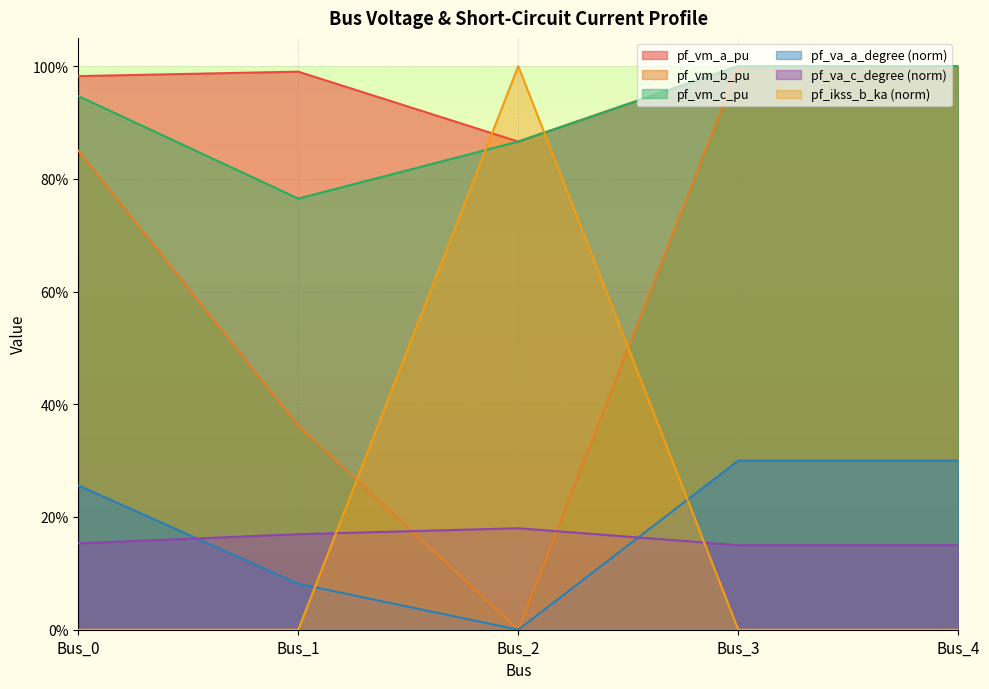

Which series has the widest spread of values?

pf_ikss_b_ka